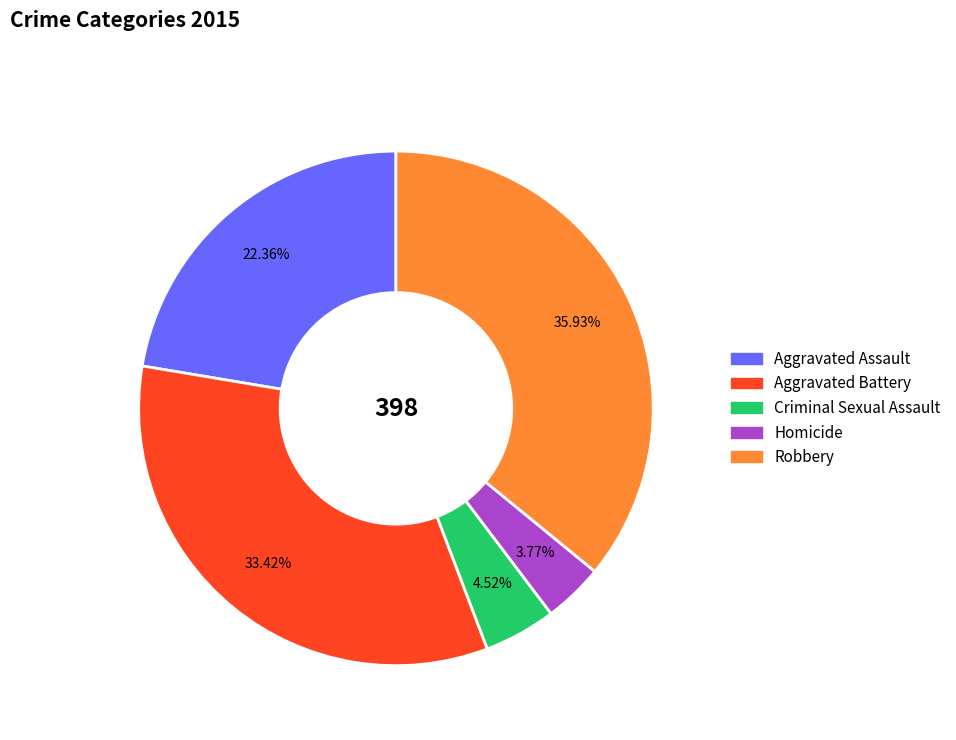

What percentage is the Criminal Sexual Assault slice, to the nearest percent?

5%